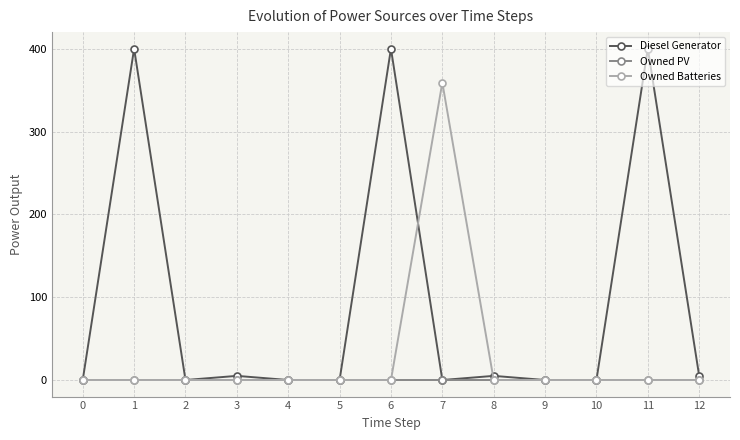

How many lines are shown in the chart?

3